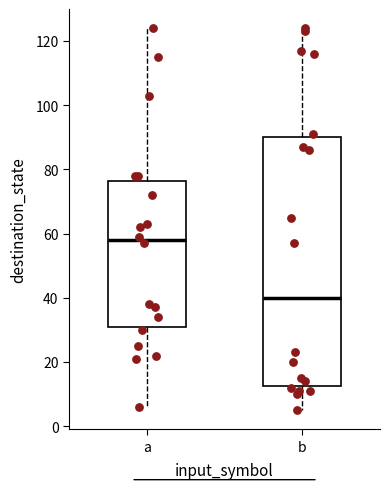

Which box has the lowest median line?

b